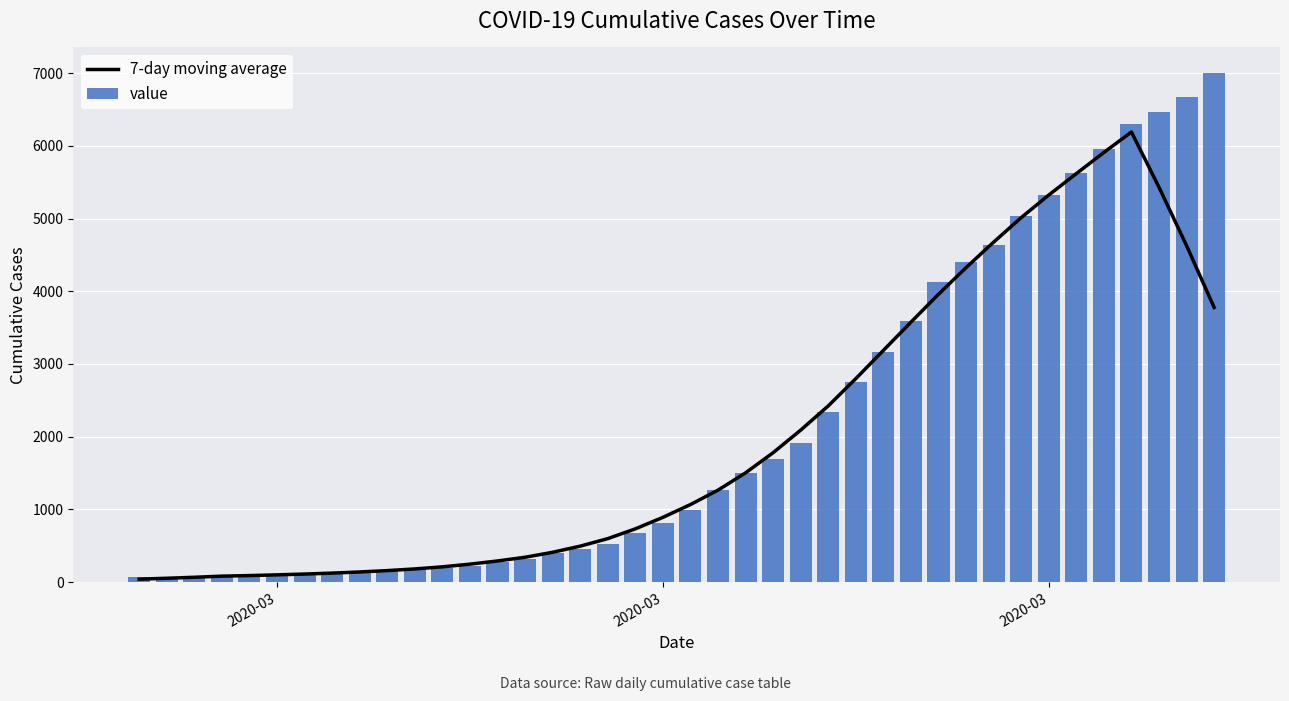

Is the value of 7-day moving average at 39 greater than the value of value at 30?

No